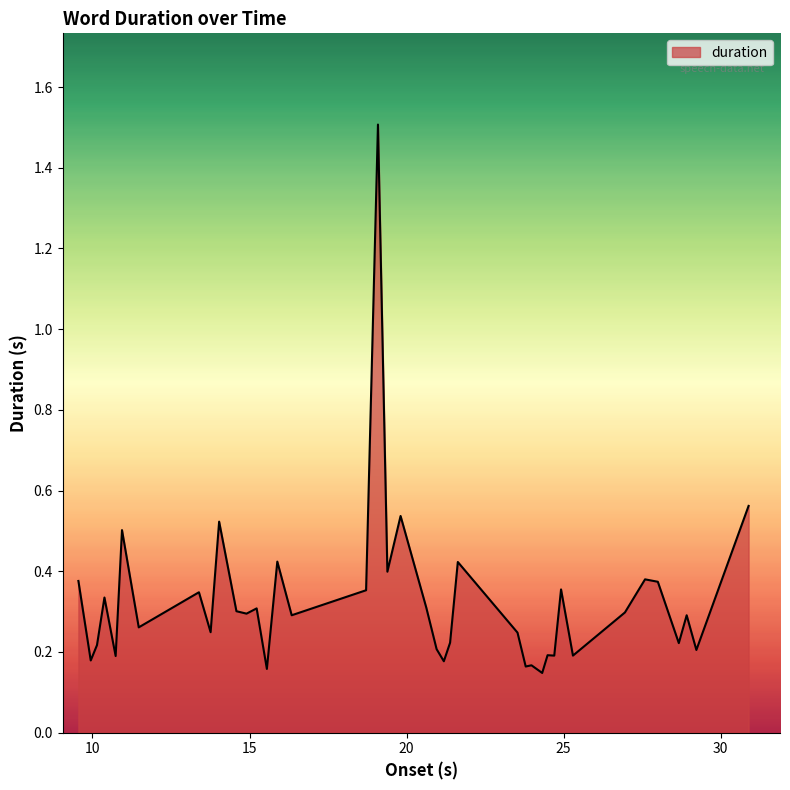

What is the difference between the maximum and minimum values?

1.4